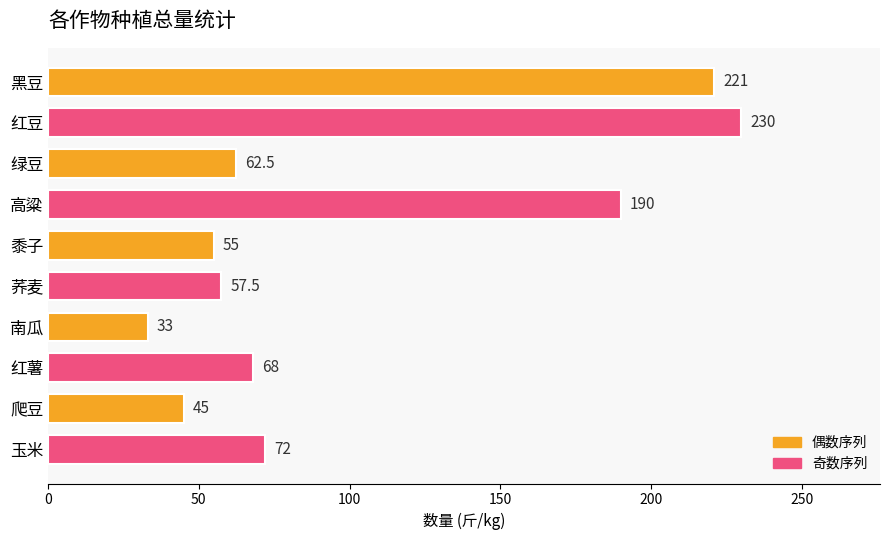

Which category has the lowest value across all series?

南瓜